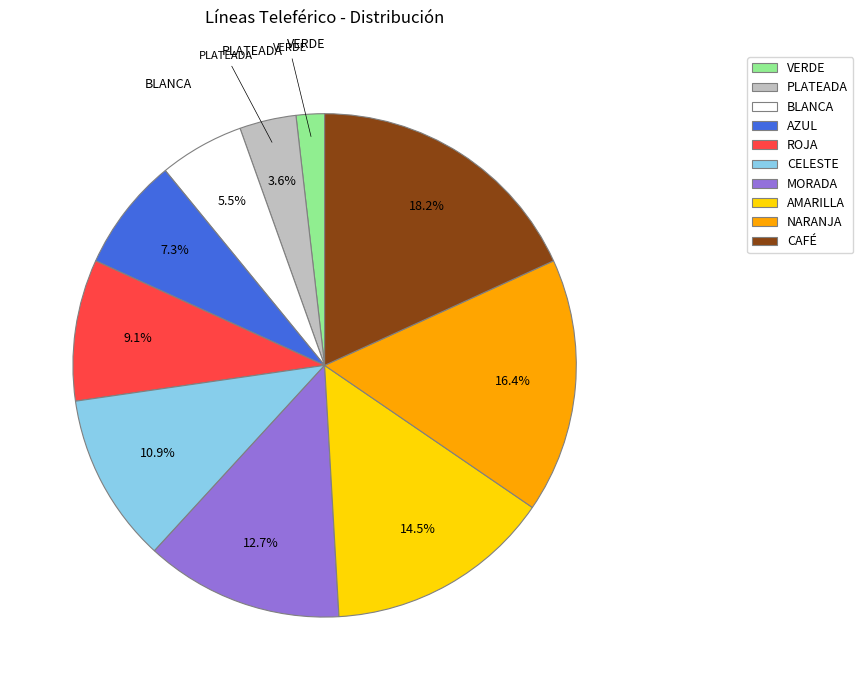

Rank the categories by value from highest to lowest.

CAFÉ, NARANJA, AMARILLA, MORADA, CELESTE, ROJA, AZUL, BLANCA, PLATEADA, VERDE